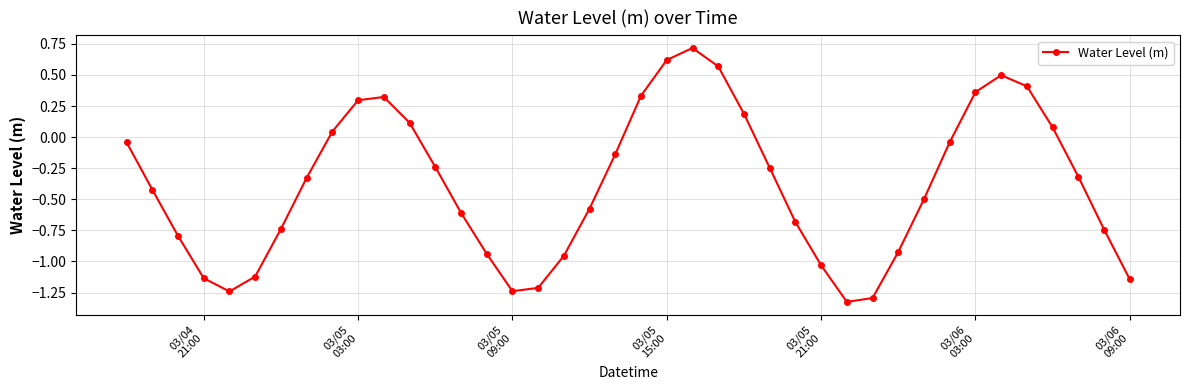

What is the maximum value shown in the chart?

0.7